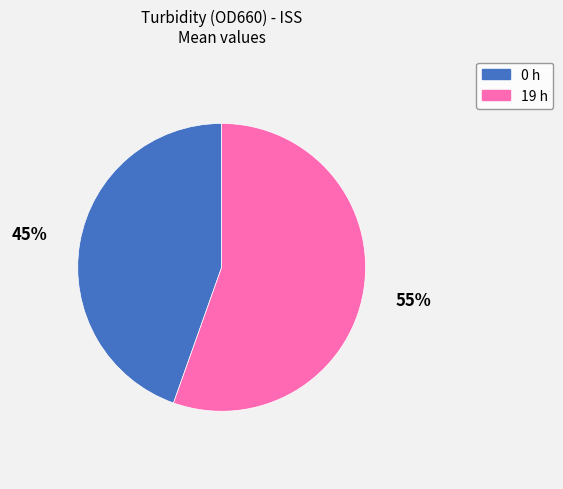

Combined, do 19 h and 0 h account for over 50%?

Yes